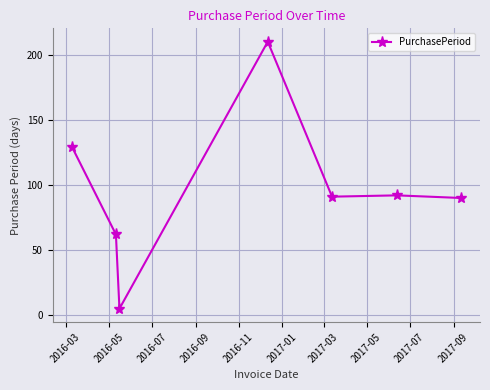

How many data points are less than 91?

3